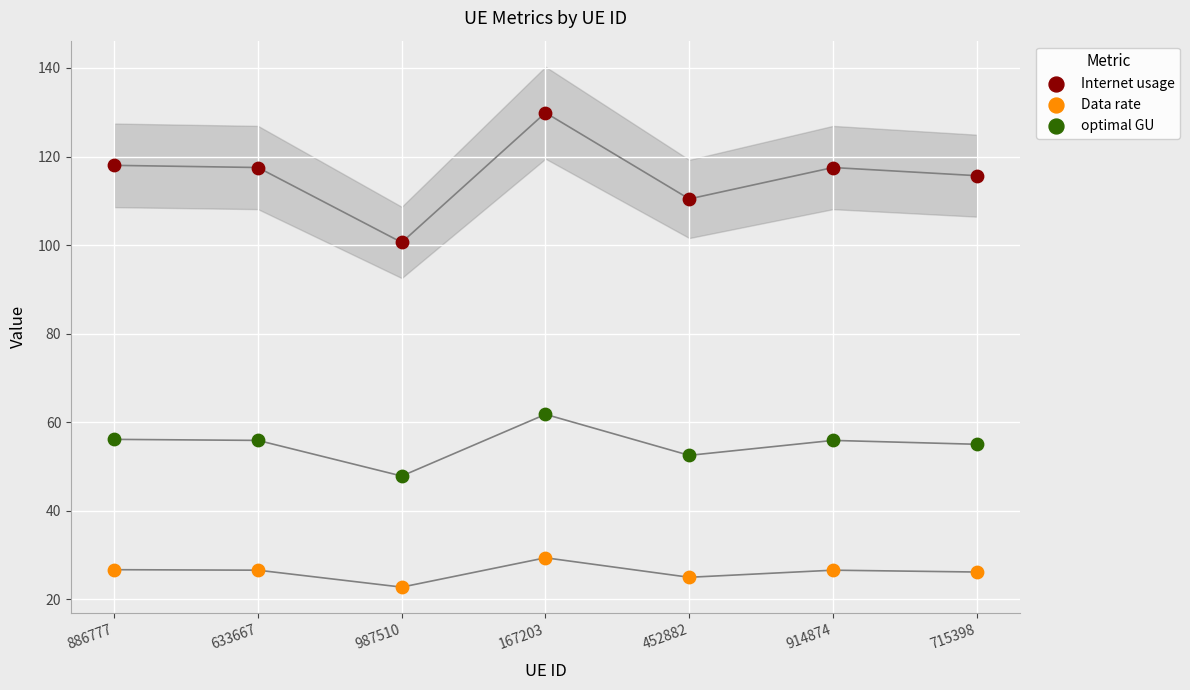

Which series reaches the maximum Y coordinate?

Internet usage